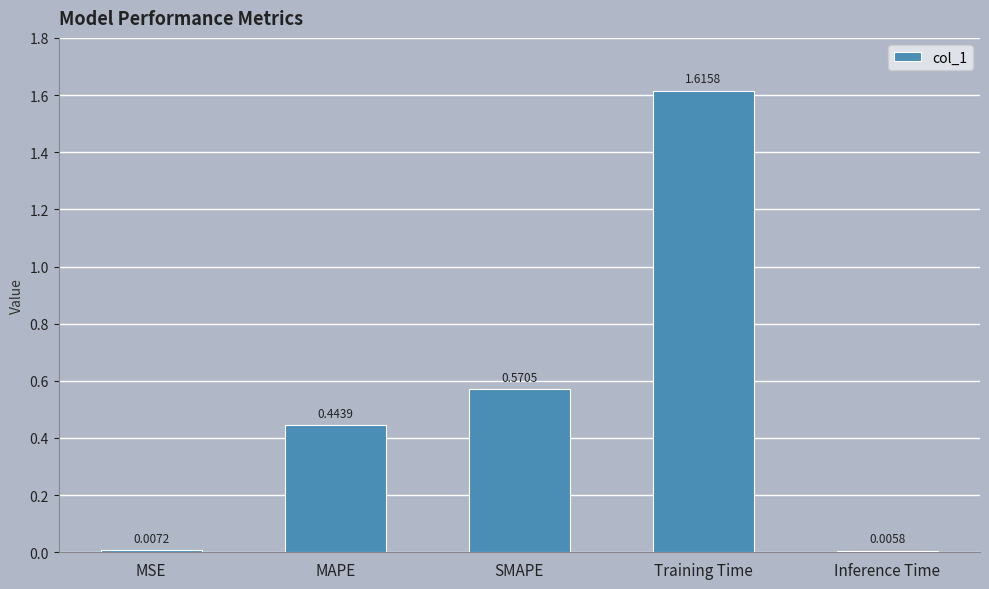

How many bars are there in total?

5